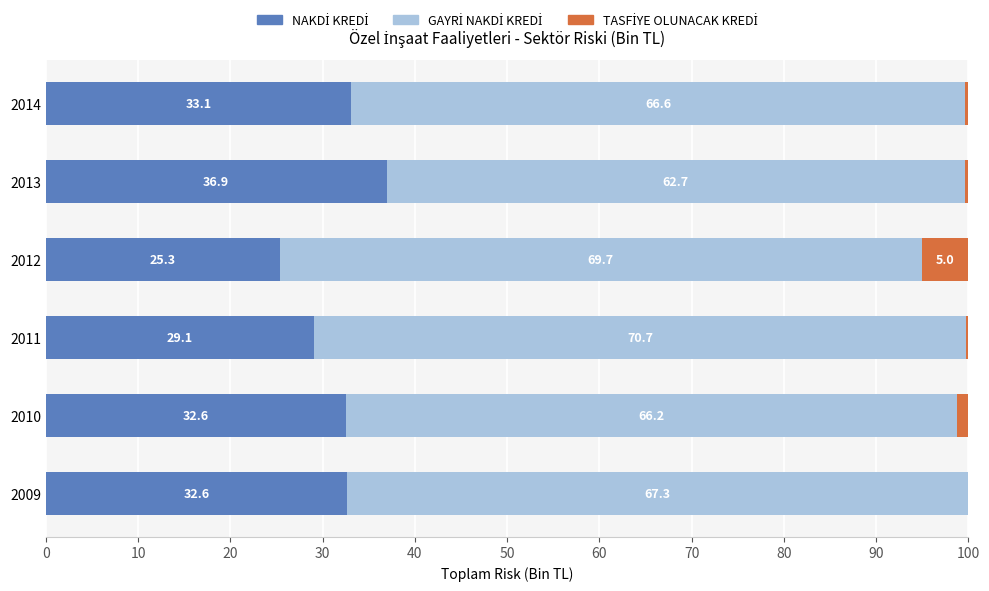

What is the total value across all series at 2013?

100.0